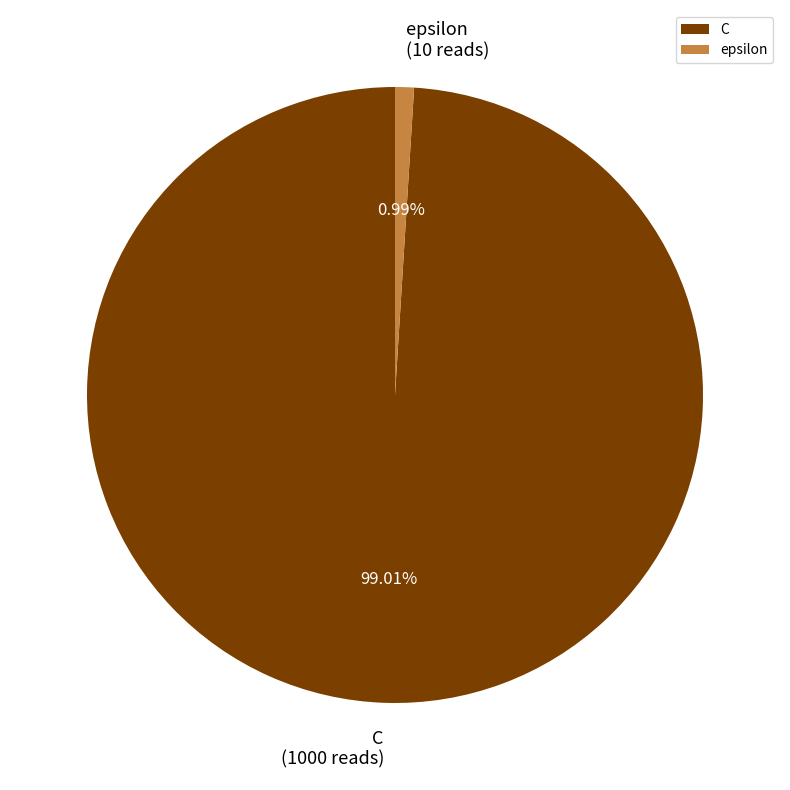

Which has a higher value, epsilon or C?

C